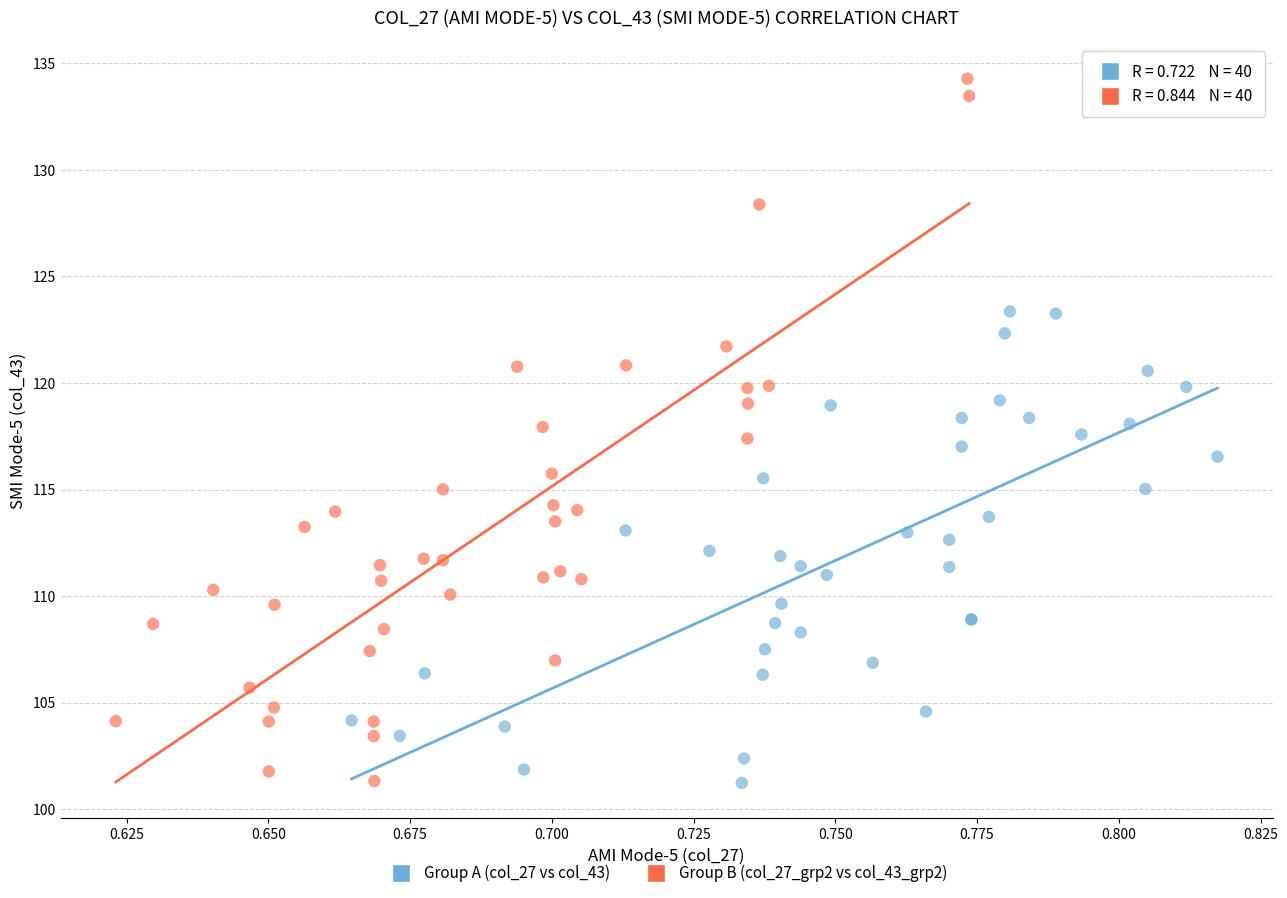

Which series has the widest spread of Y values?

Group B (col_27_grp2 vs col_43_grp2)